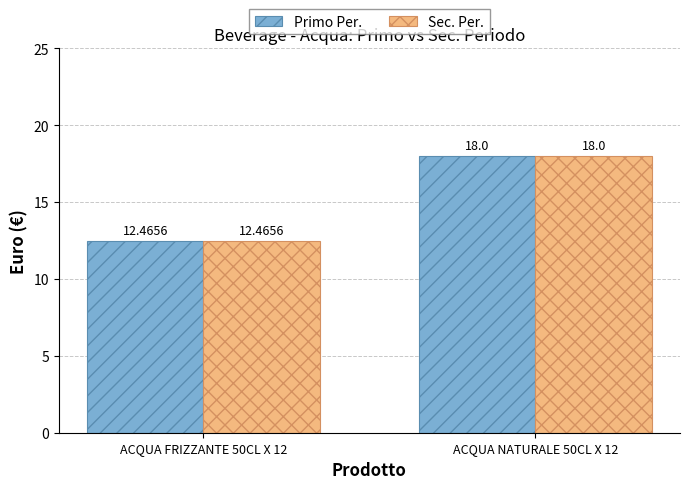

Rank the categories by Sec. Per. value from highest to lowest.

ACQUA NATURALE 50CL X 12, ACQUA FRIZZANTE 50CL X 12